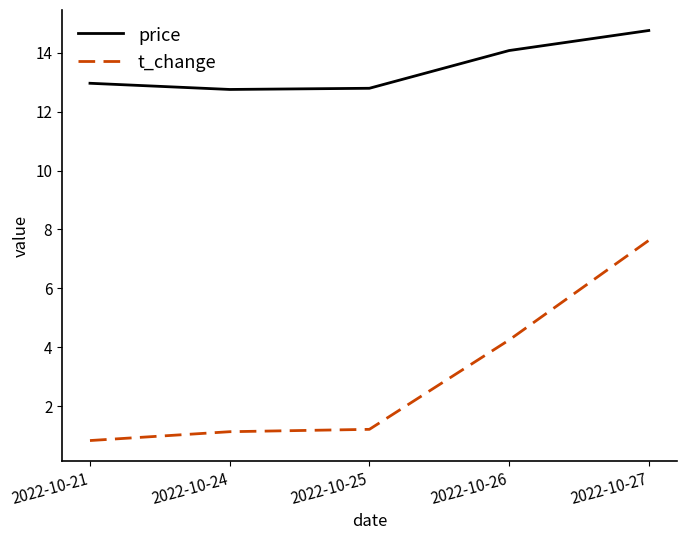

True or false: price and t_change cross at least once.

False